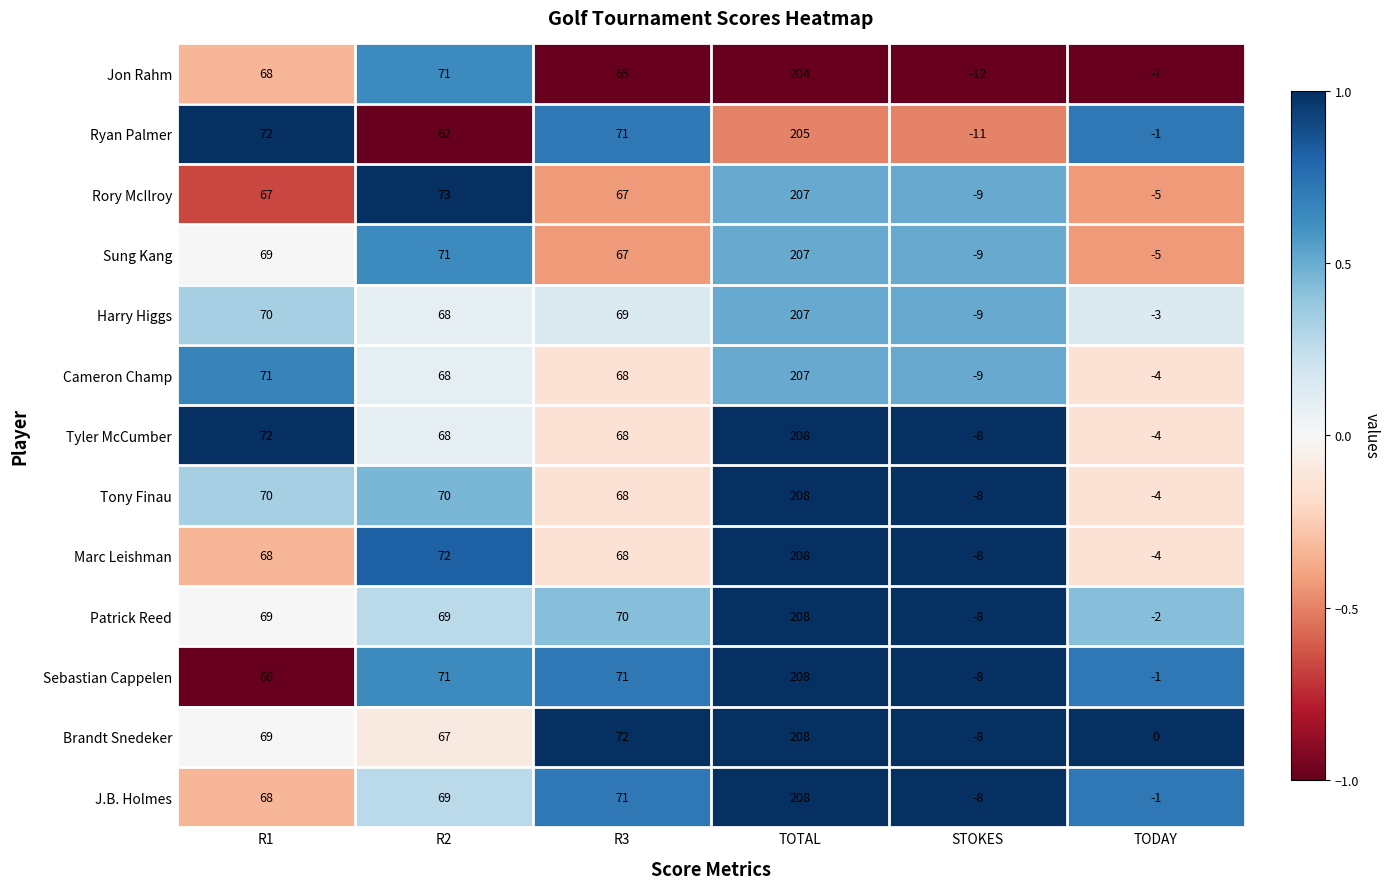

The value of J.B. Holmes at R2 is 69. True or false?

True